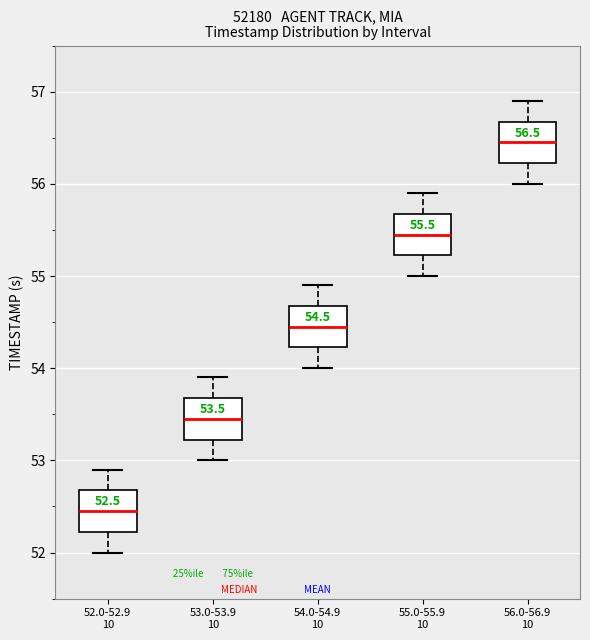

Which box has the highest median line?

56.0-56.9 10